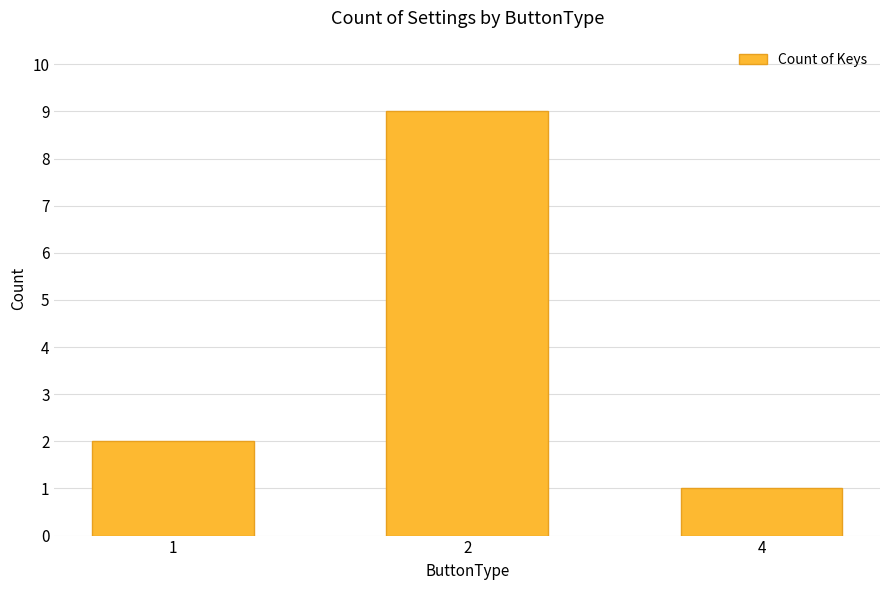

What is the value of the 2nd bar from the left?

9